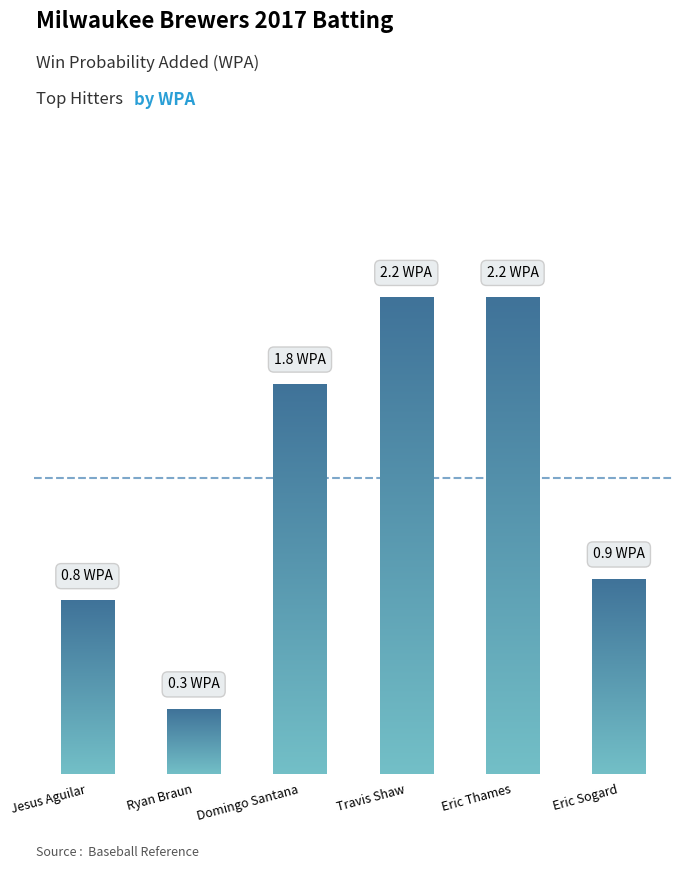

What is the label of the 4th bar from the left?

Travis Shaw